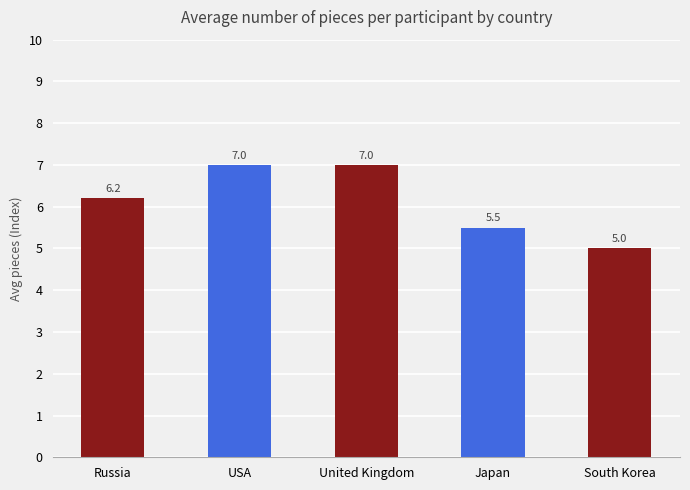

What is the average value?

6.1